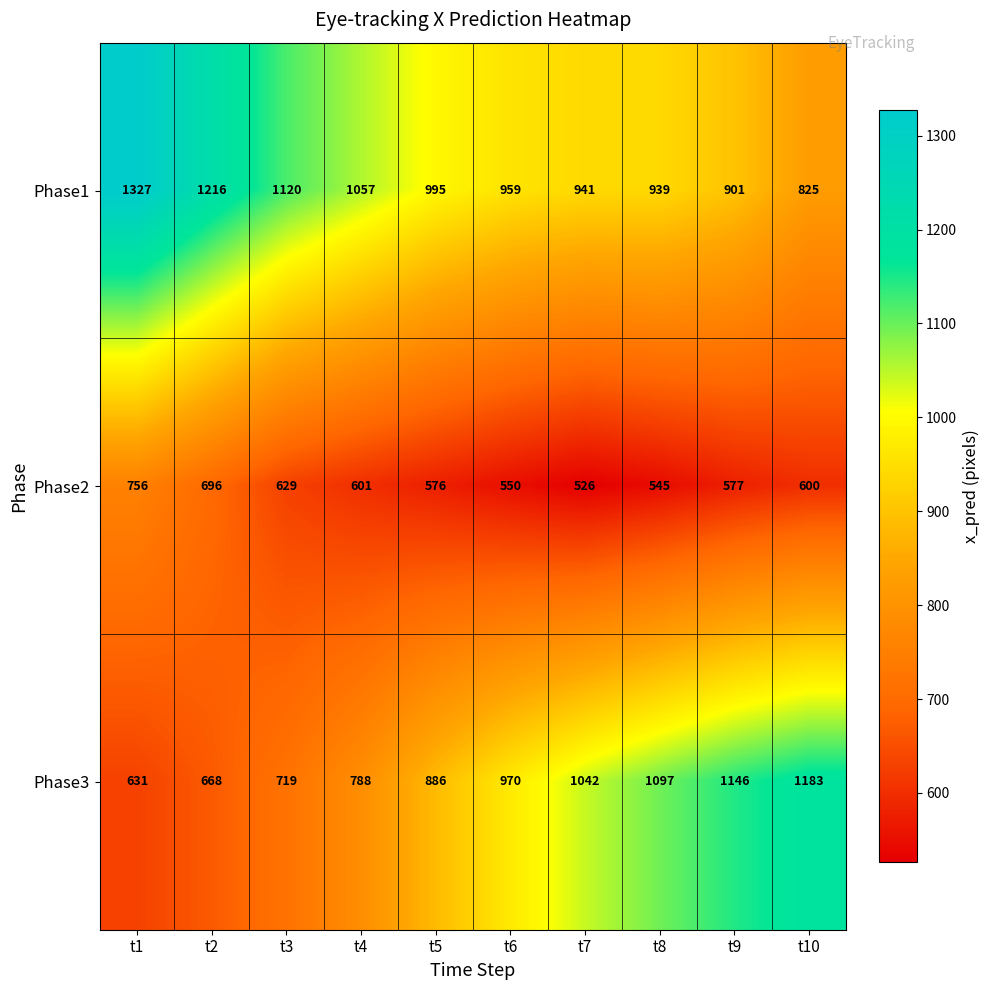

The value of Phase2 at t4 is 353. True or false?

False